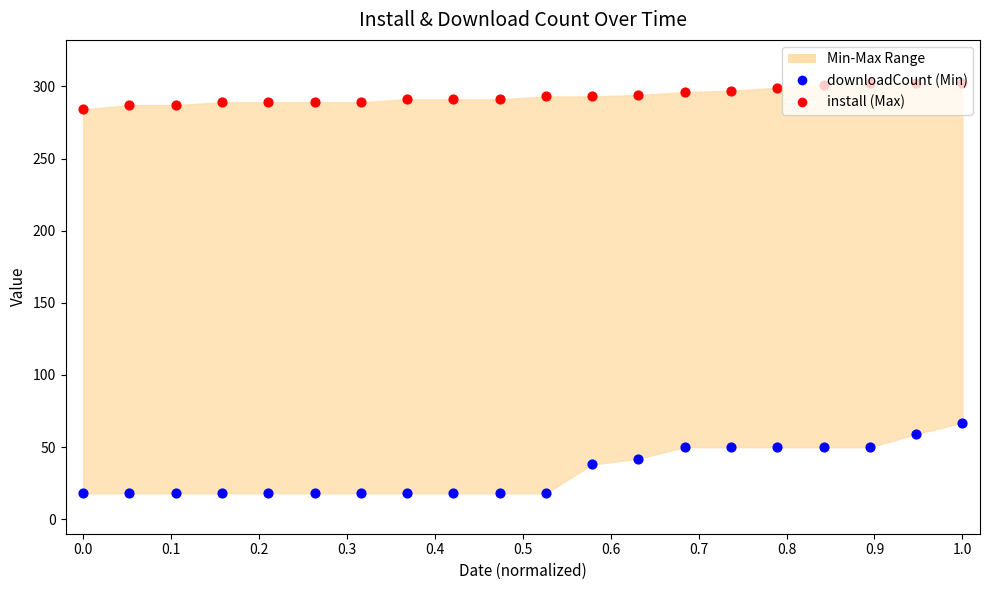

At how many categories does at least one series exceed 293?

8